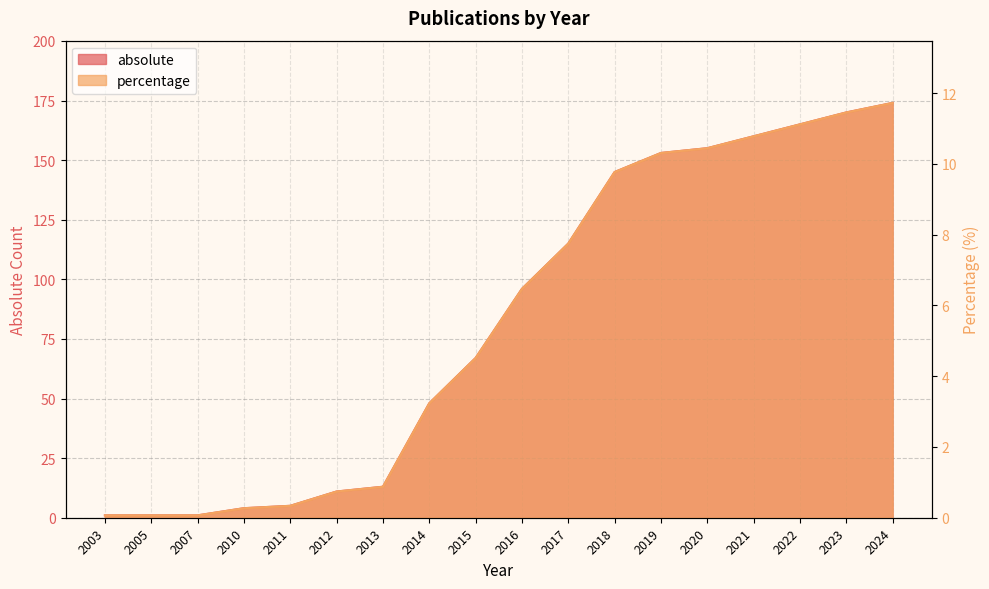

What is the total value across all series at 2014?

51.2